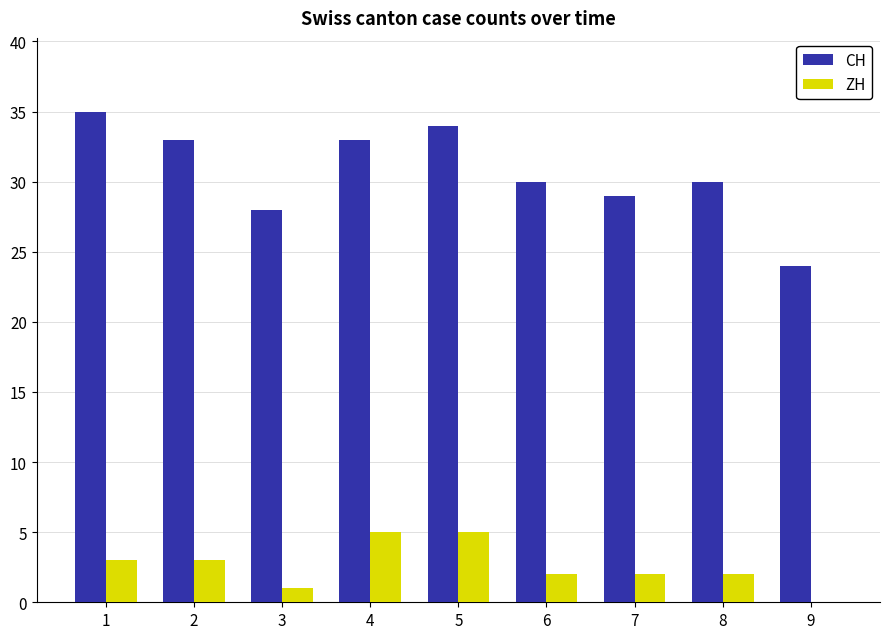

Is the value of ZH at 9 greater than the value of CH at 6?

No